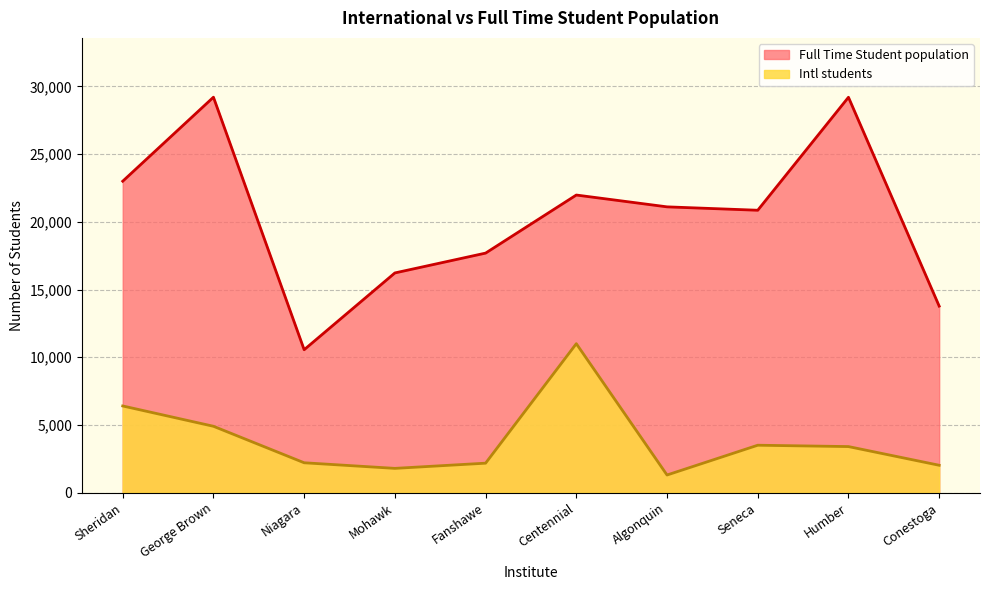

Which has a higher value, Seneca or Humber?

Humber